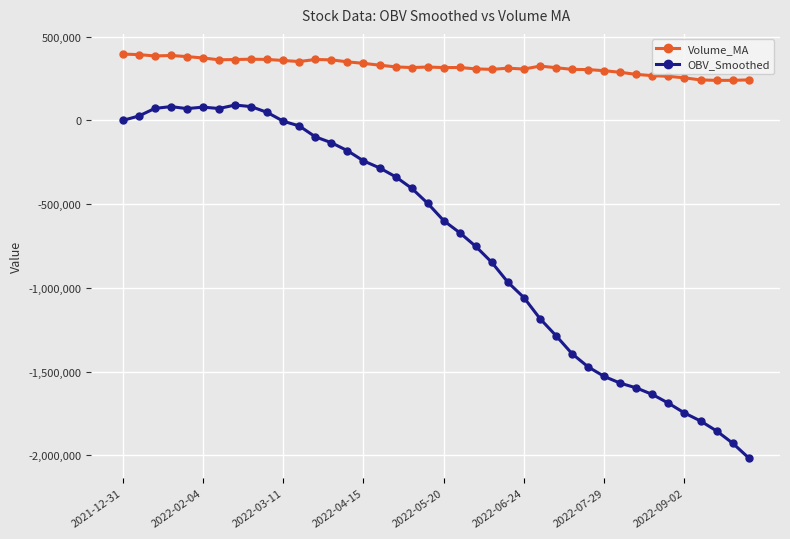

What is the sum of all Volume_MA values?

12897482.4